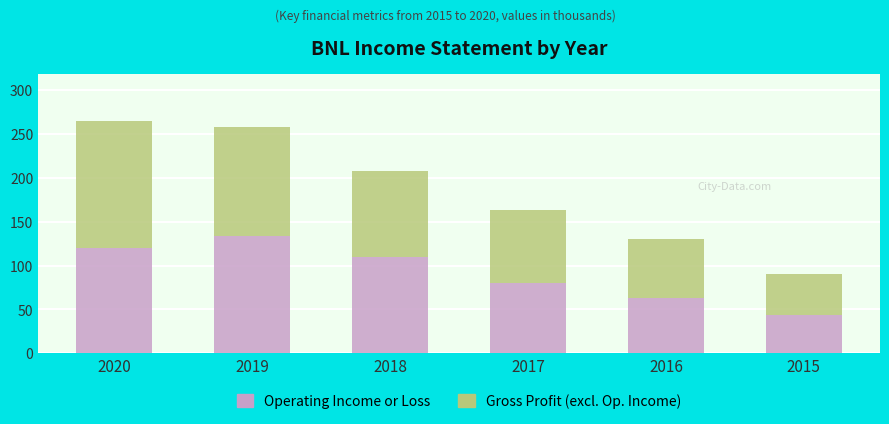

Does the chart contain any negative values?

No